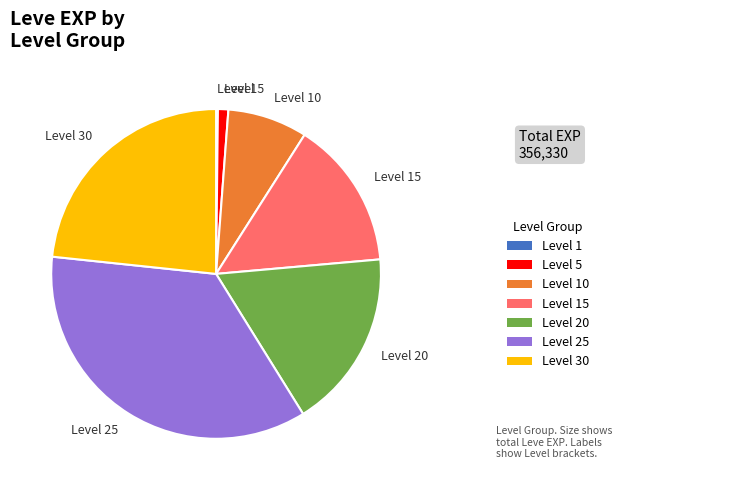

Is there a majority slice in this chart?

No